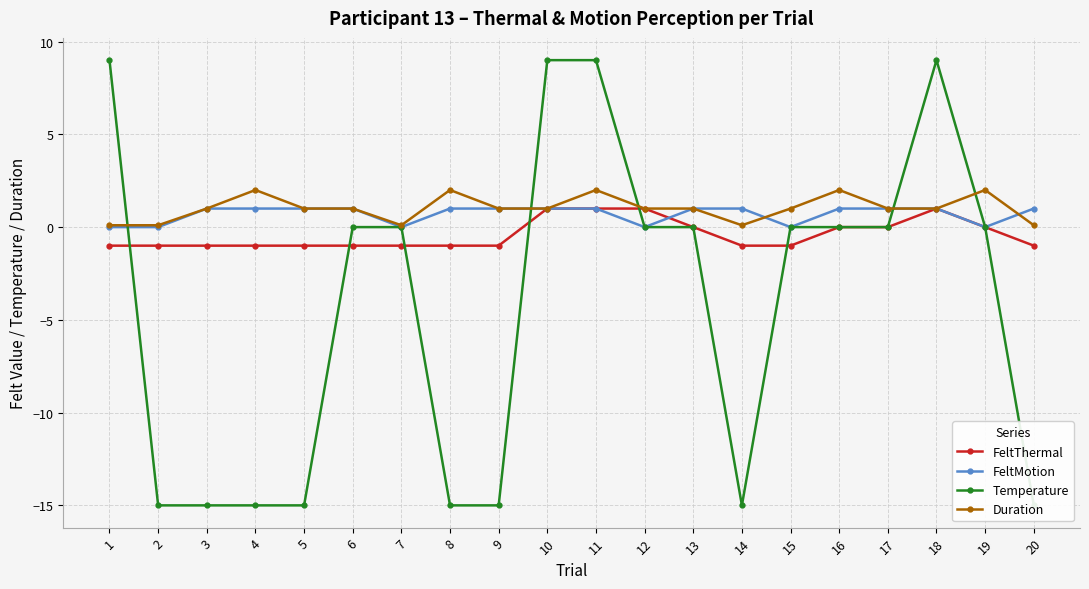

List the labels in order of FeltThermal value, smallest first.

1, 2, 3, 4, 5, 6, 7, 8, 9, 14, 15, 20, 13, 16, 17, 19, 10, 11, 12, 18